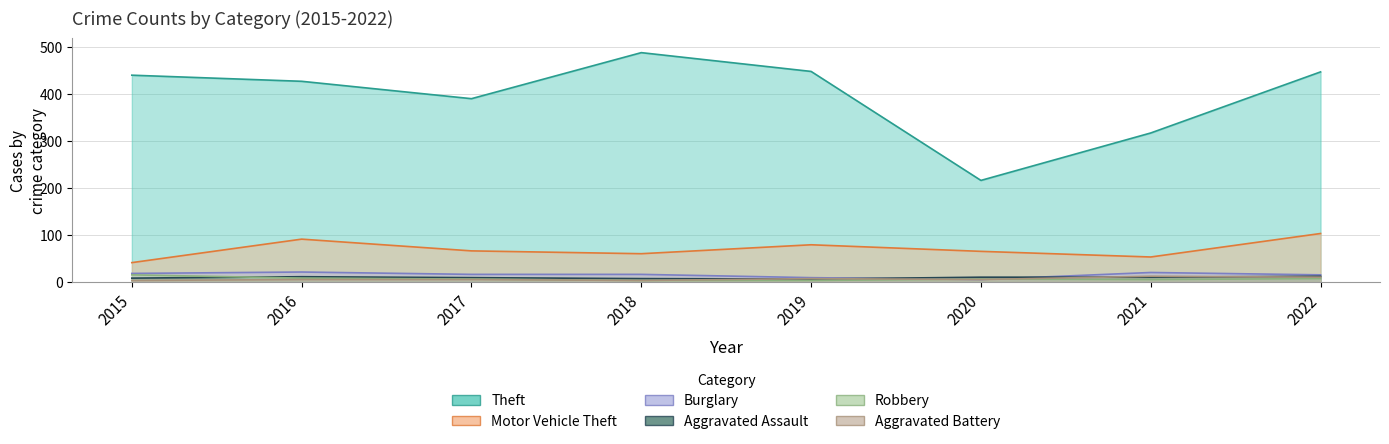

Does the chart display data point markers on the line(s)?

No